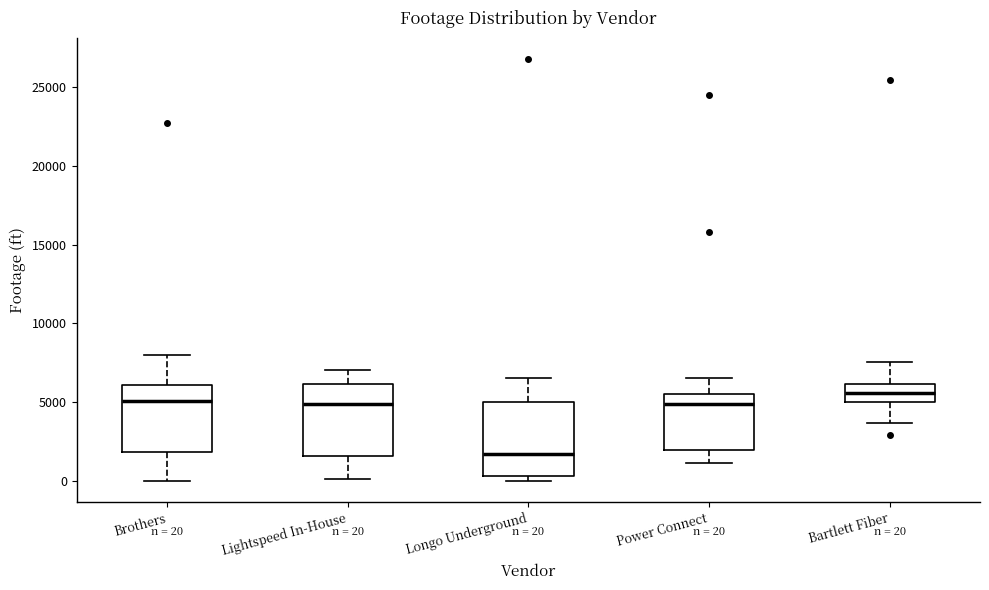

Which box's median line is the lowest?

Longo Underground